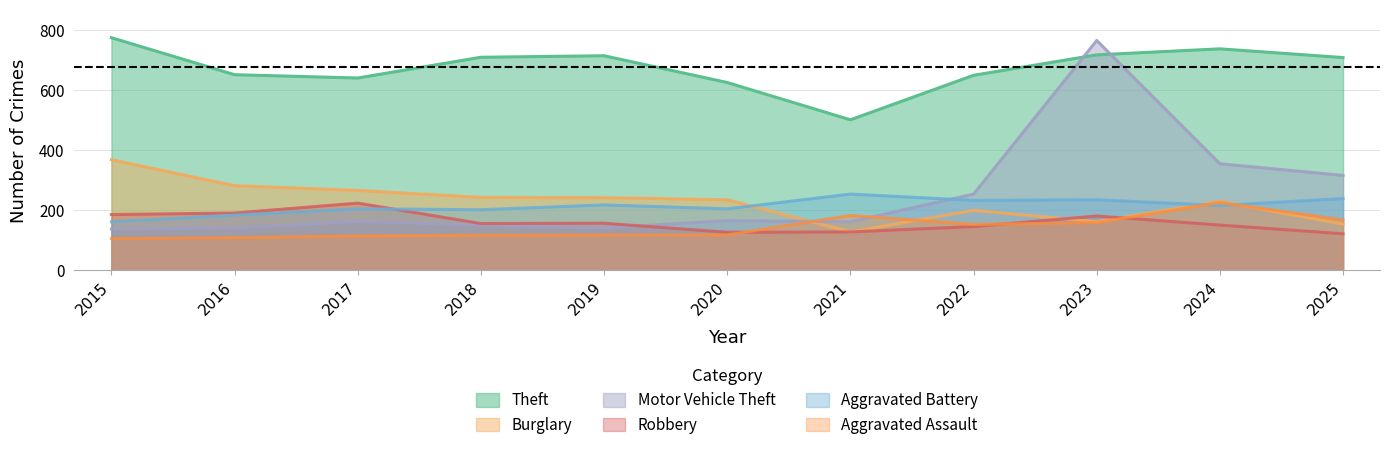

What is the difference between the second highest and minimum values in the Aggravated Battery series?

77